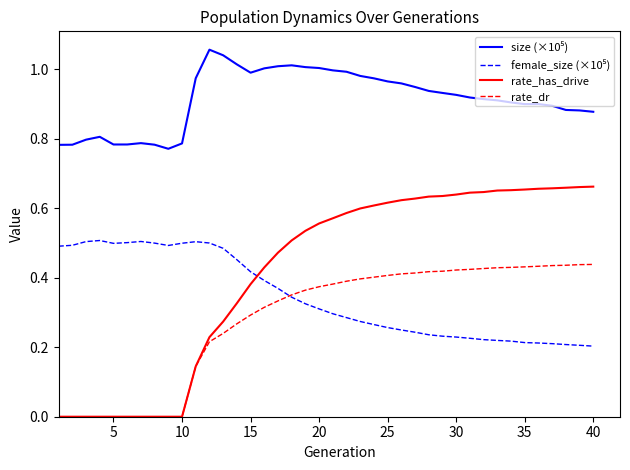

Is this an area chart (filled region under the line)?

No